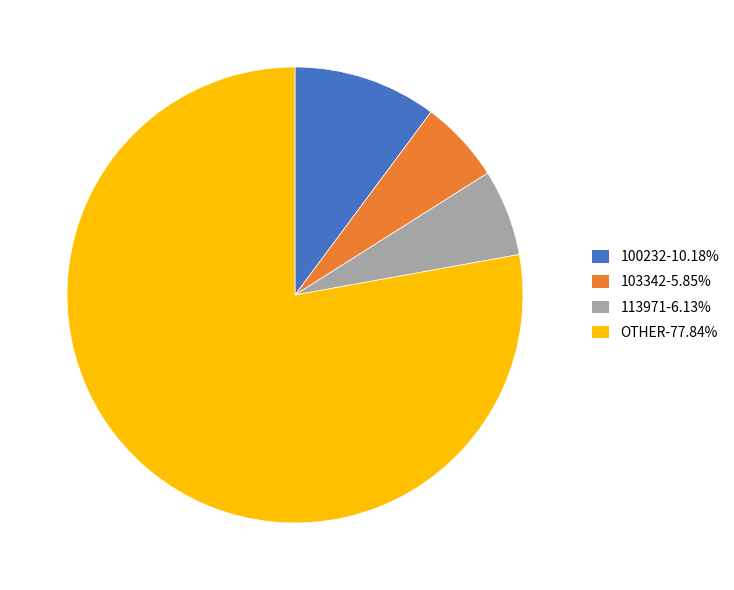

Does any single category account for the majority?

Yes